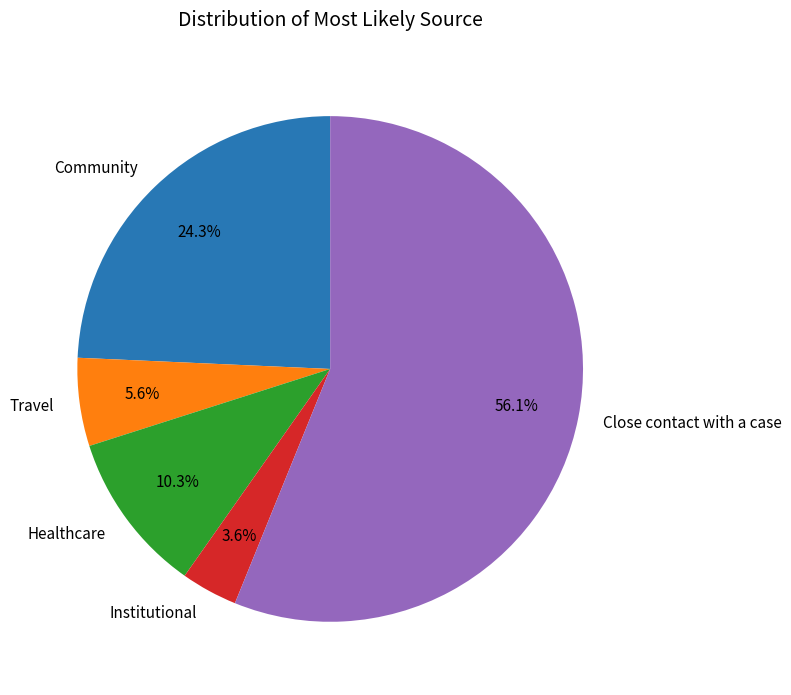

True or false: Community accounts for 15% of the total.

False